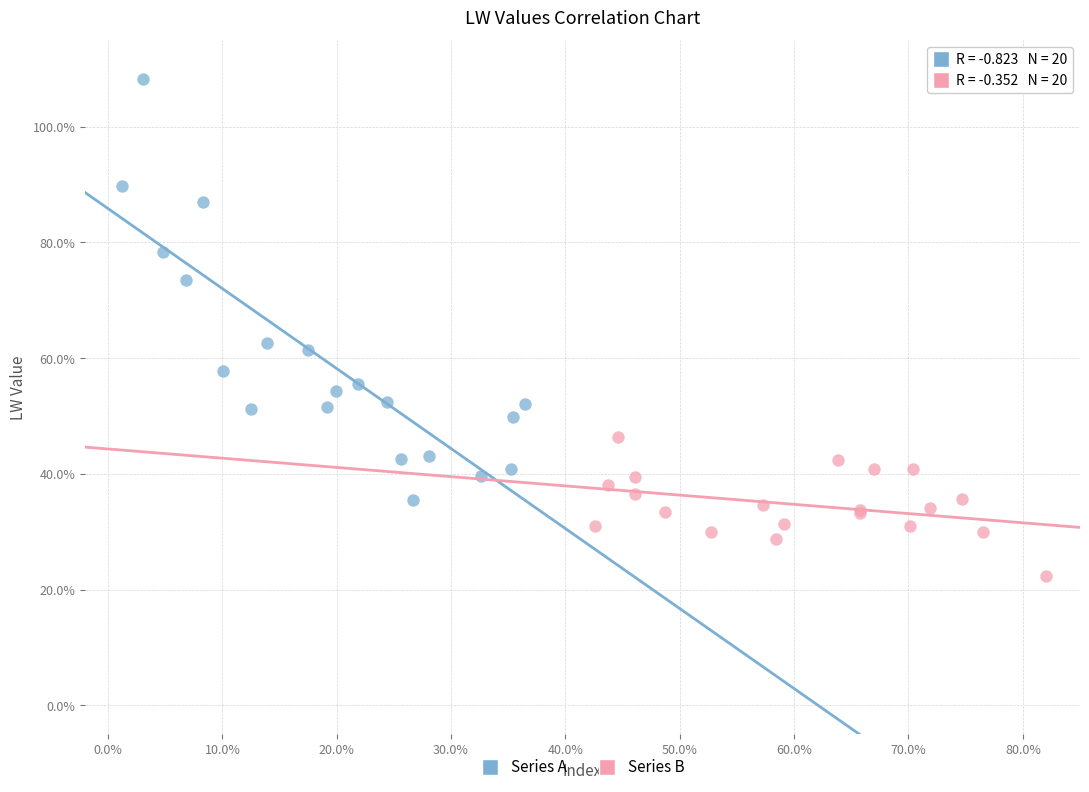

What are all the series names shown in the legend?

Series A, Series B